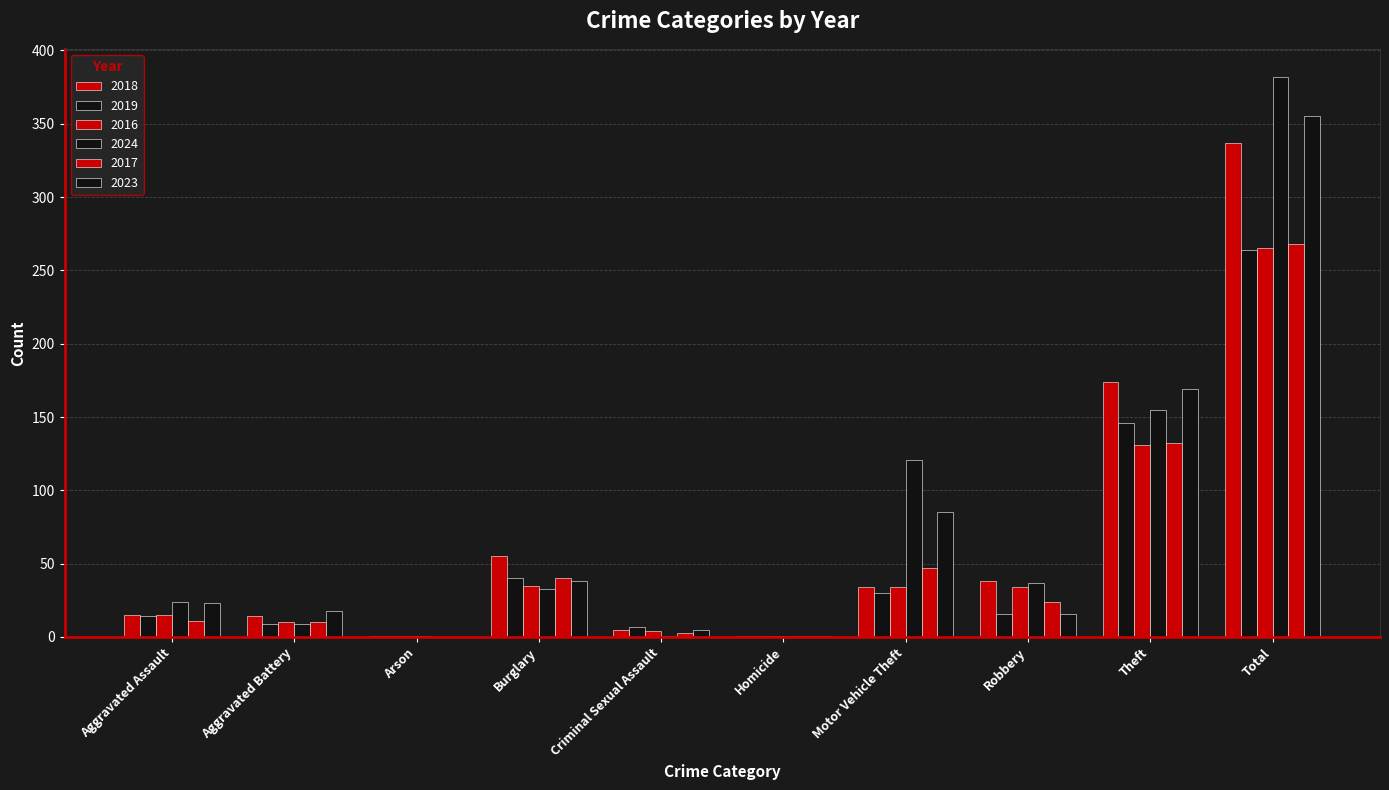

What is the sum of all 2024 values?

764